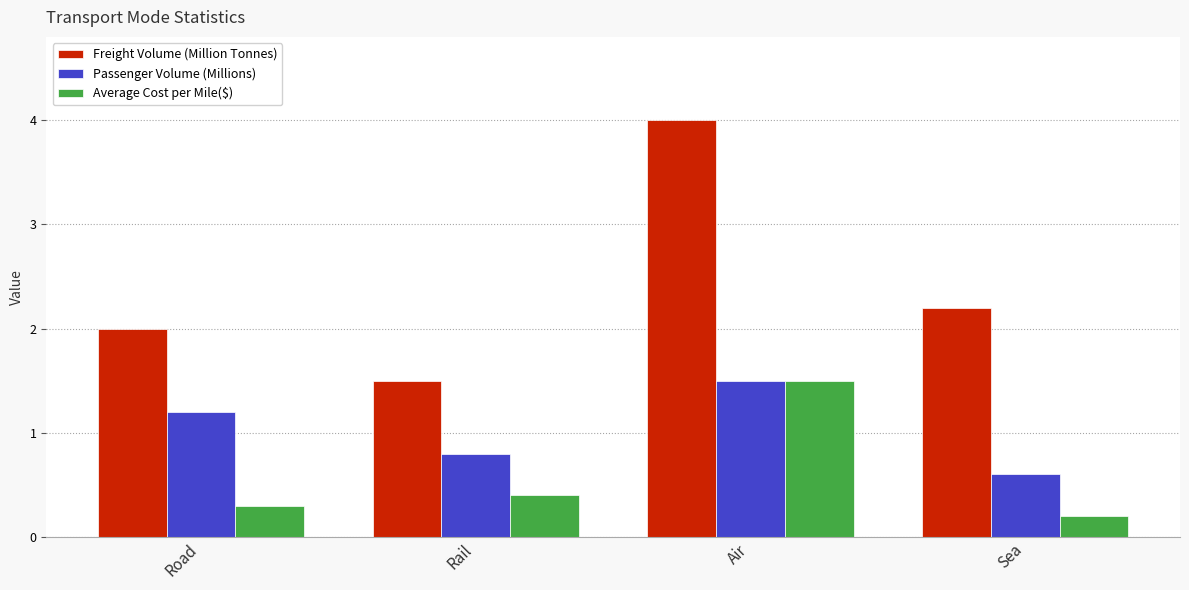

Which series has the largest total across all categories?

Freight Volume (Million Tonnes)